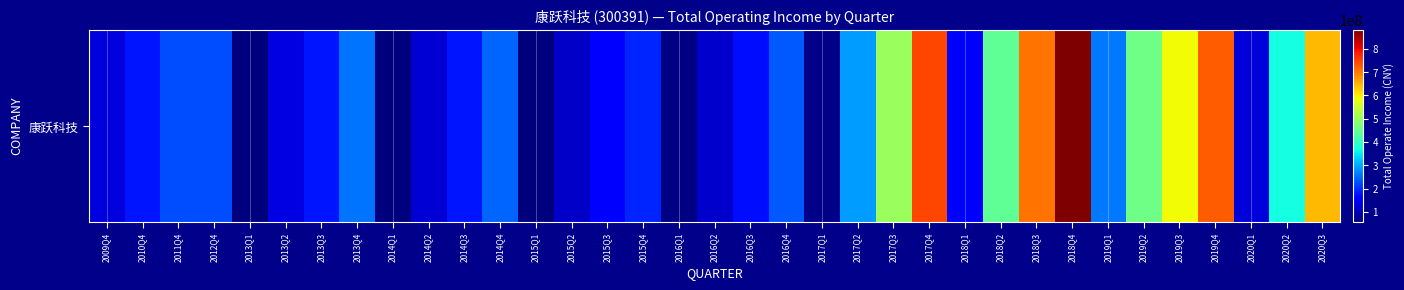

Which has a higher value, 2015Q3 or 2015Q4?

2015Q4